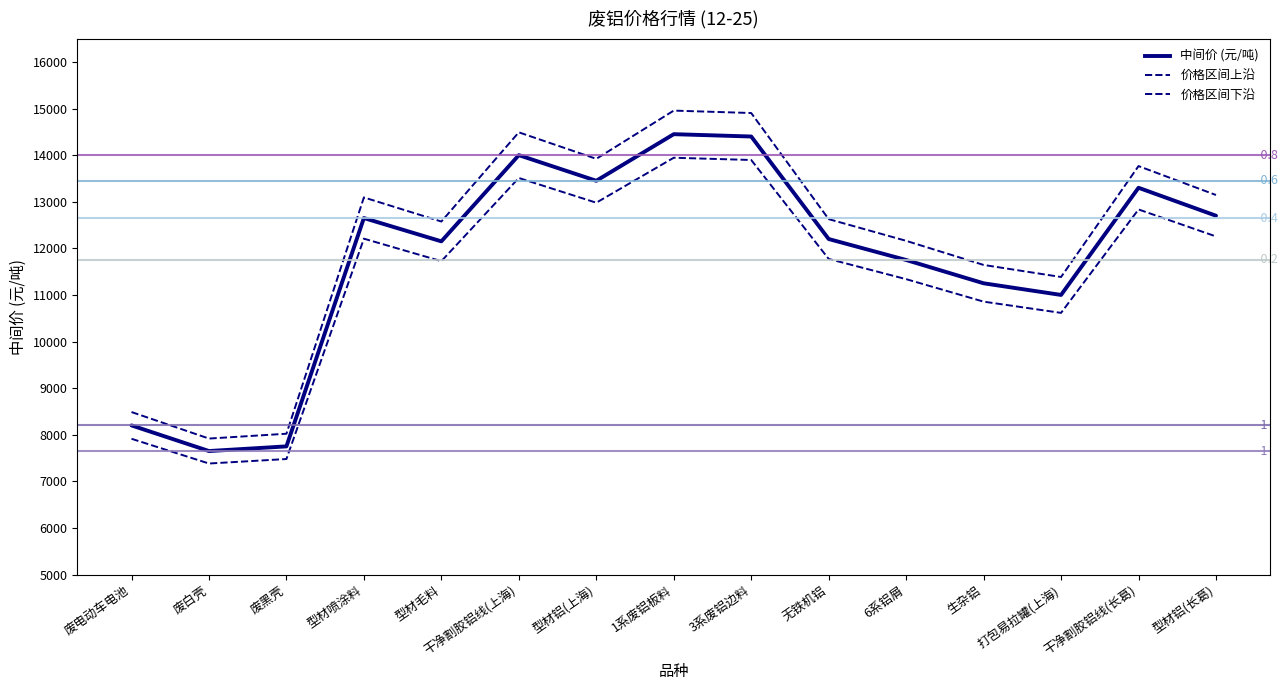

How many data points in 价格区间上沿 are less than 12626?

7